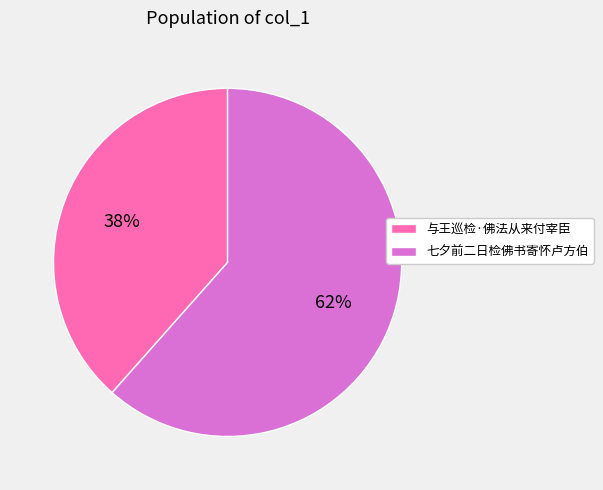

To the nearest percent, what is the combined percentage of 七夕前二日检佛书寄怀卢方伯 and 与王巡检·佛法从来付宰臣?

100%